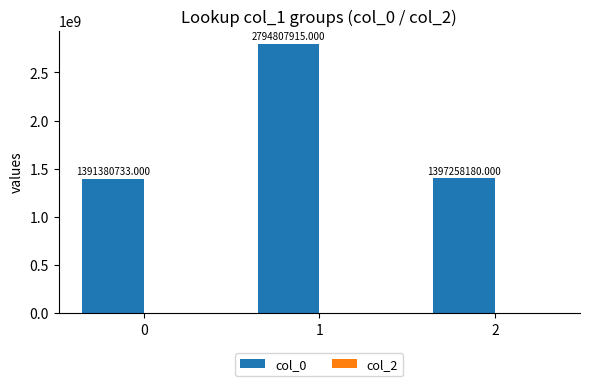

Count the number of categories in the chart.

3